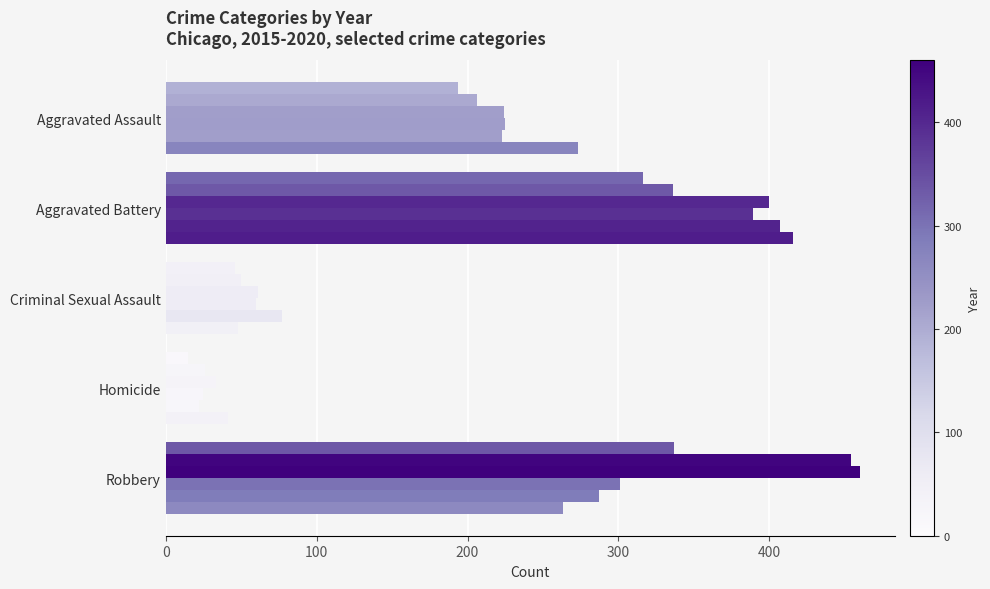

Reading left to right, what are all the values shown in this chart?

2015: 194	316	46	15	337
2016: 206	336	50	26	454
2017: 224	400	61	33	460
2018: 225	389	60	25	301
2019: 223	407	77	22	287
2020: 273	416	48	41	263